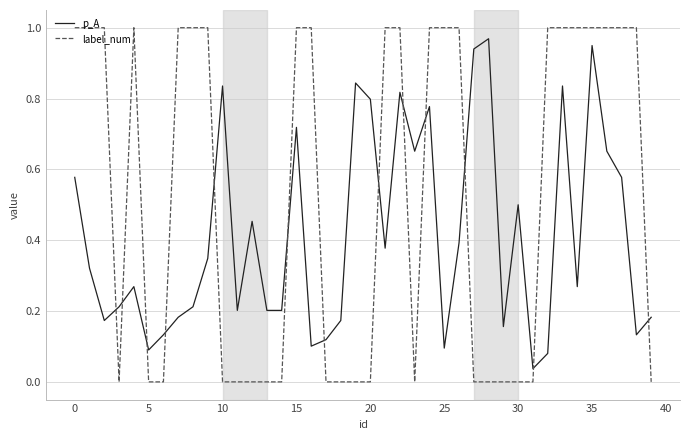

Which series has the largest total across all categories?

label_num